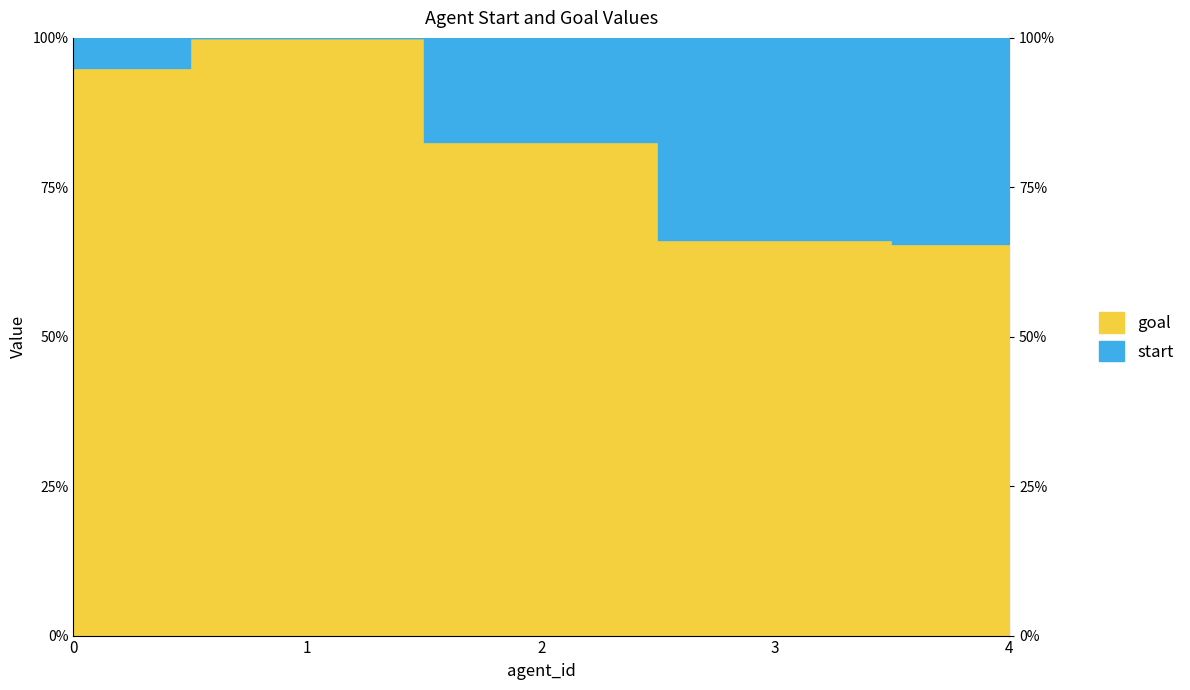

What are all the series names shown in the legend?

start, goal